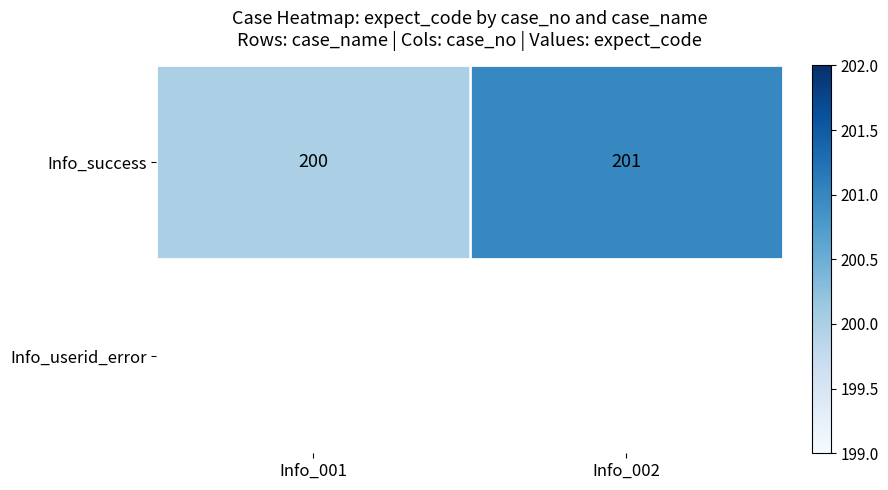

What is the difference between the values at Info_001 and Info_002?

1